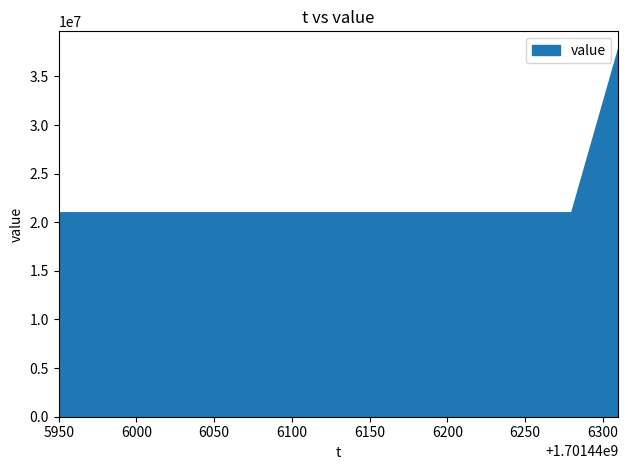

What is the minimum value shown in the chart?

20972182